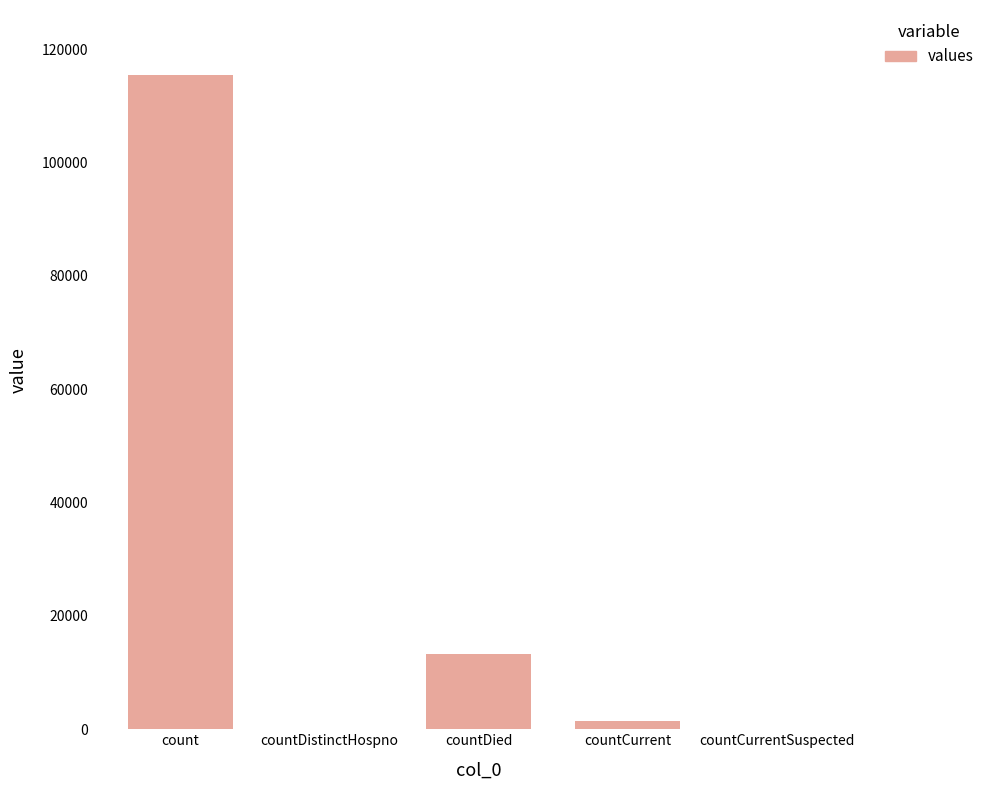

Read the value at countCurrent, to the nearest 10.

1380